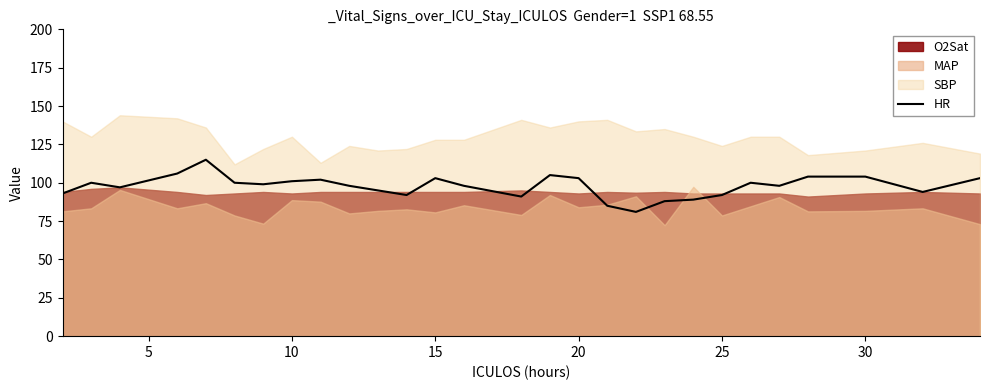

What is the minimum value for HR?

81